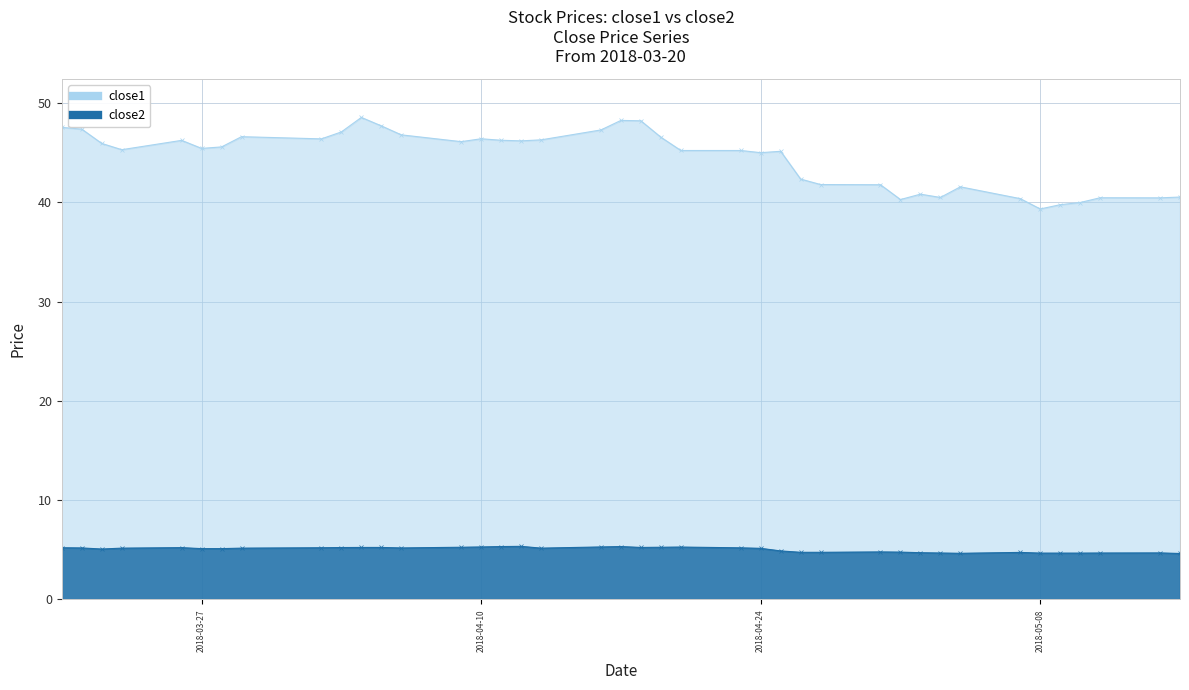

Rank the series by their average value, from lowest to highest.

close2, close1